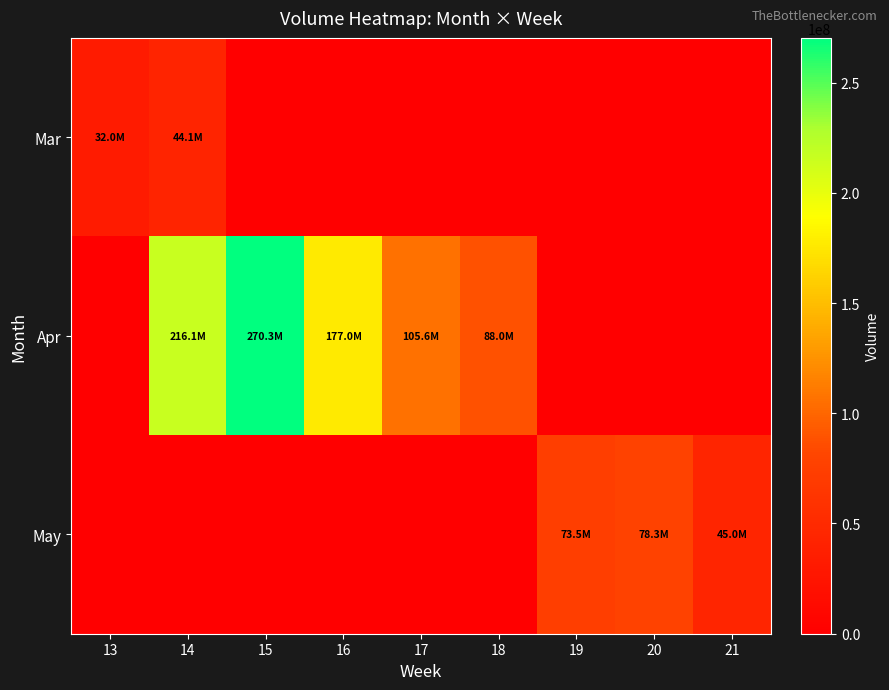

How many categories are shown in the chart?

9